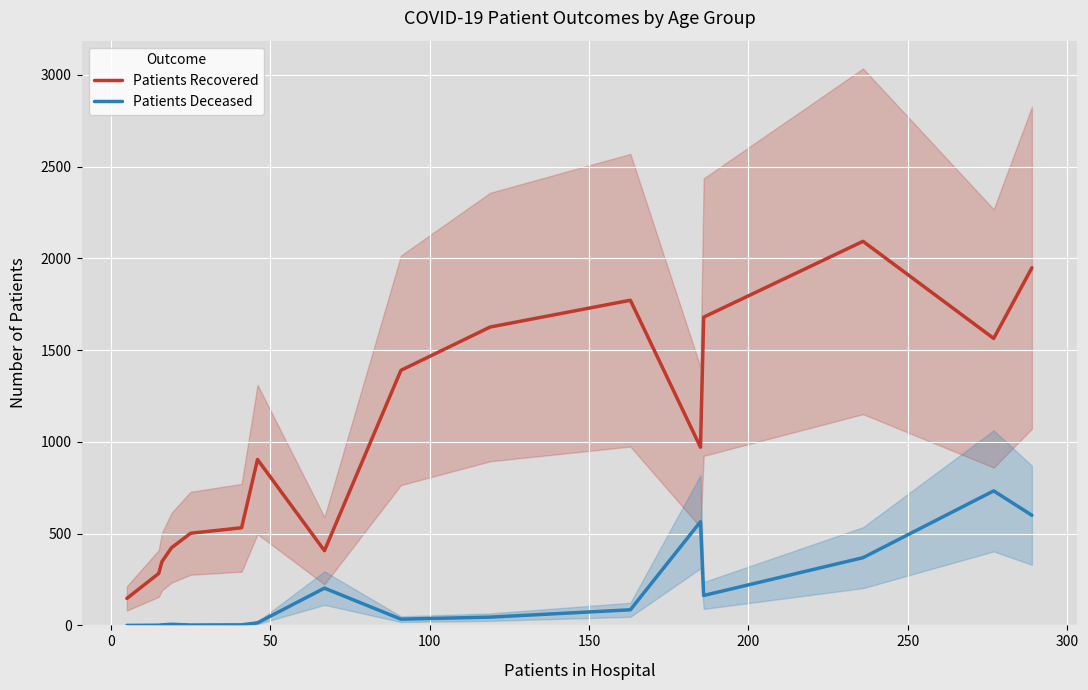

What is the minimum value for Patients Recovered?

147